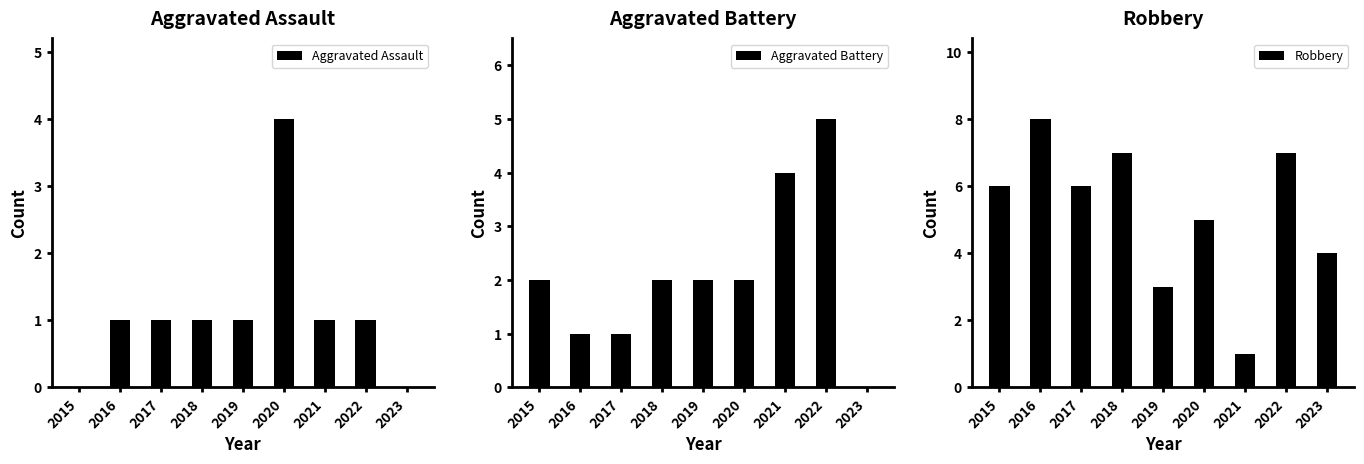

The value of Aggravated Assault at 2015 is 2. True or false?

False